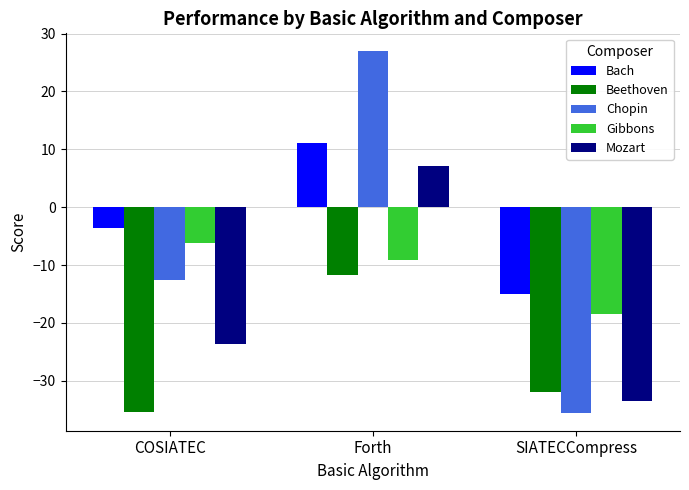

How many values in the Bach series exceed -3?

1